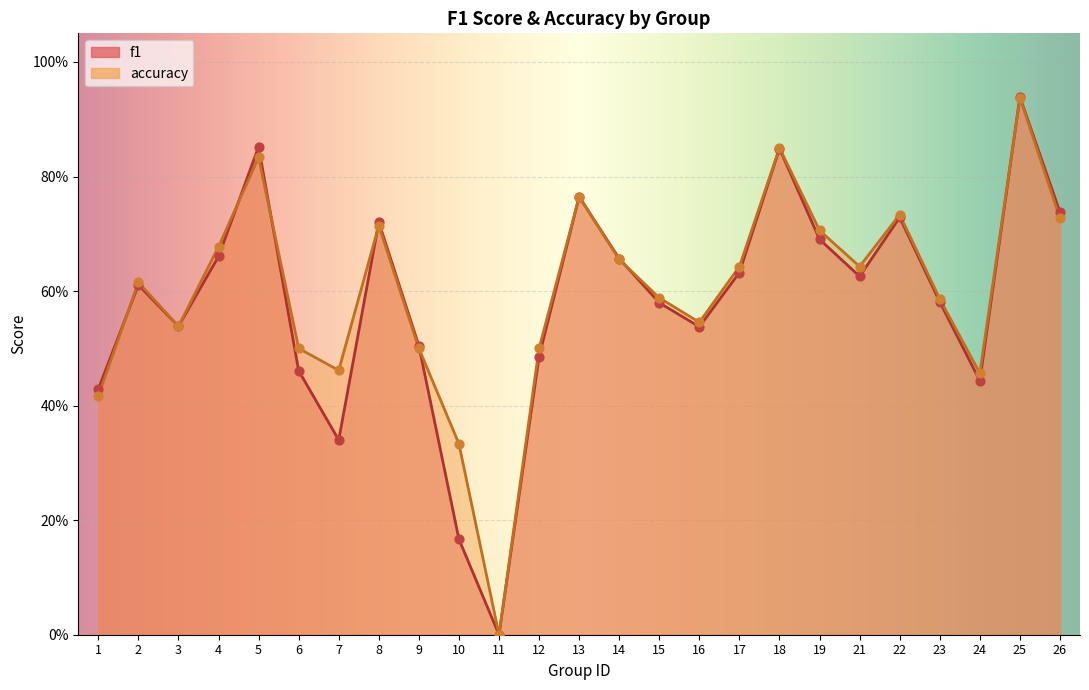

What are all the series names shown in the legend?

f1, accuracy